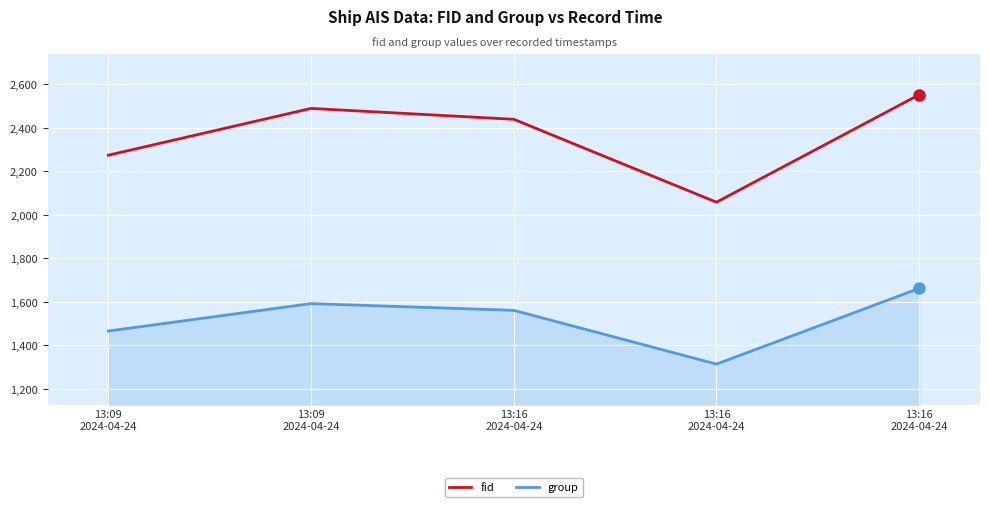

True or false: fid and group cross at least once.

False